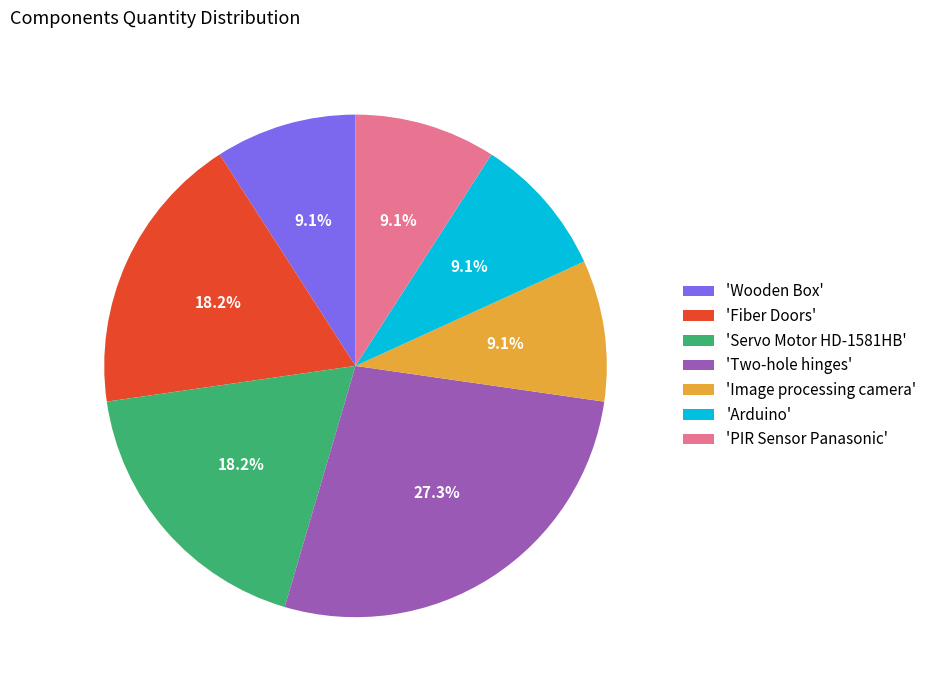

Which slice is the largest?

'Two-hole hinges'